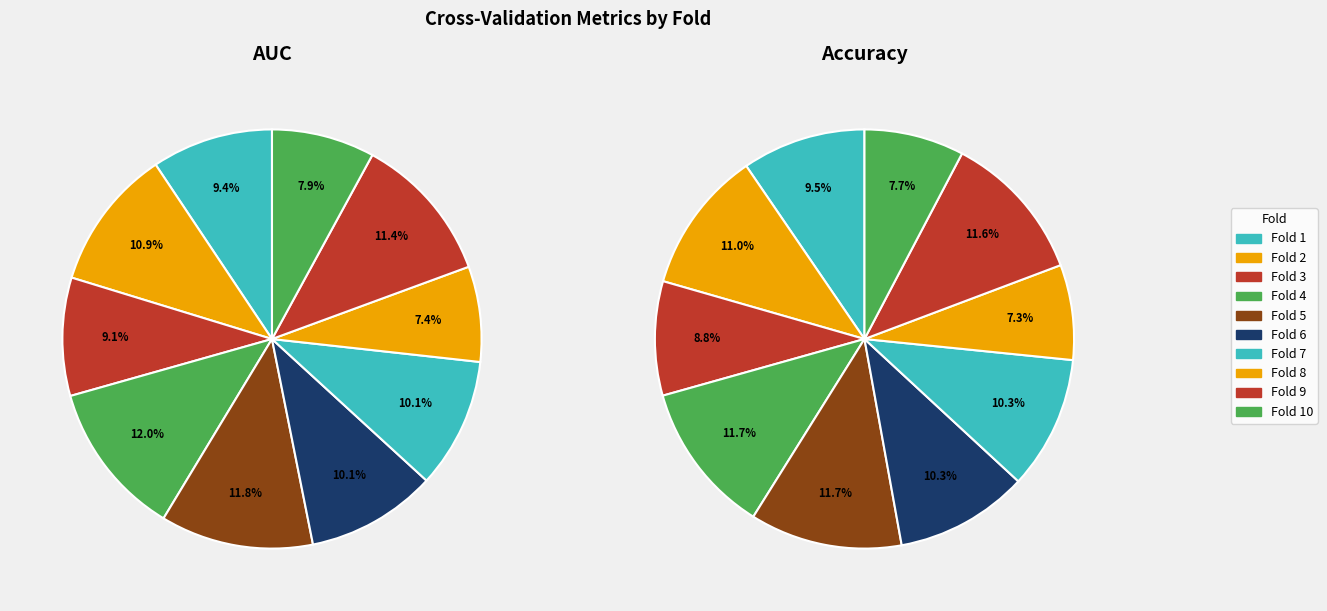

To the nearest percent, what is the difference between the accuracy_values and 5 slice percentages?

1%